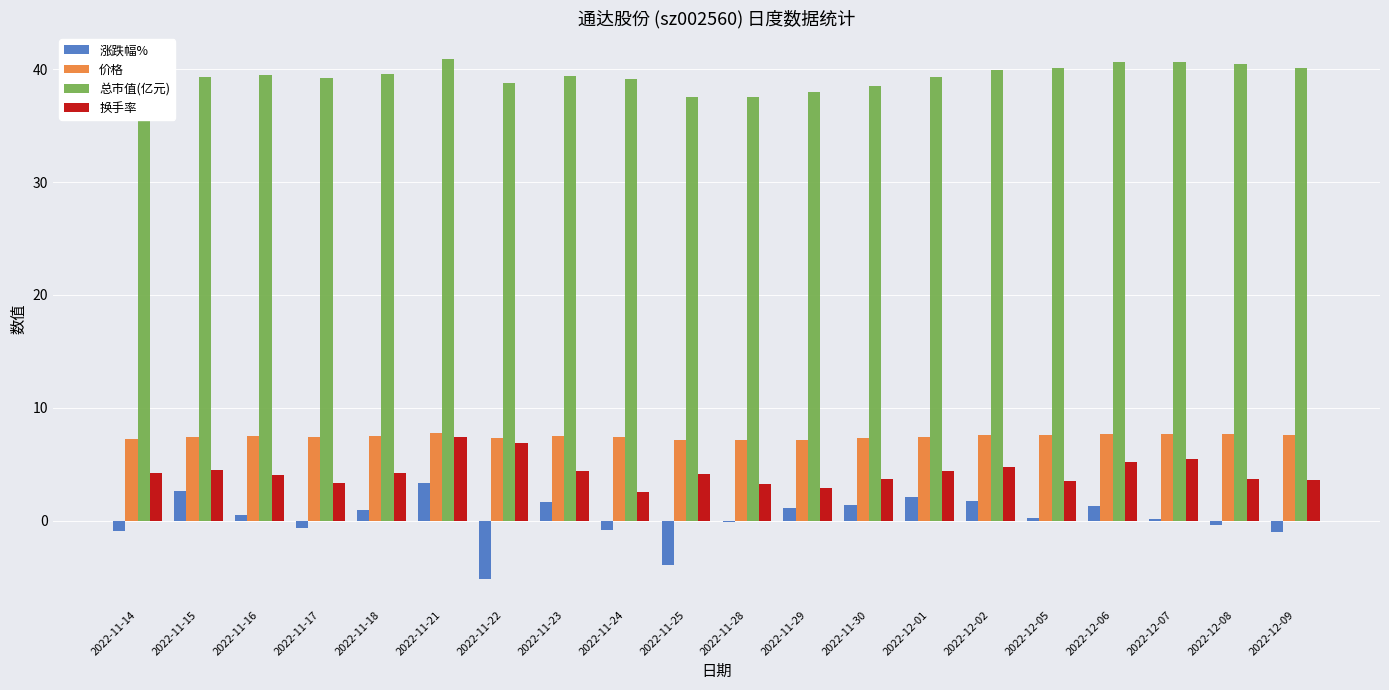

At which label does 涨跌幅% first exceed 0?

2022-11-15